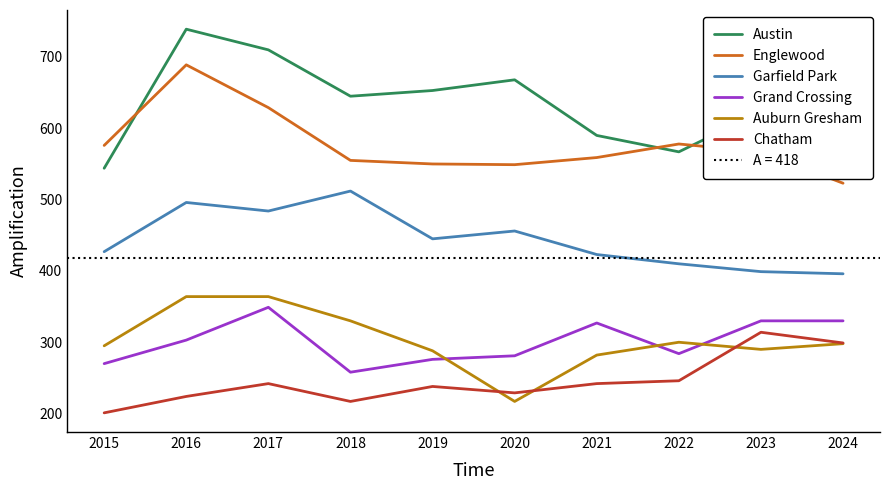

What is the sum of all Garfield Park values?

4448